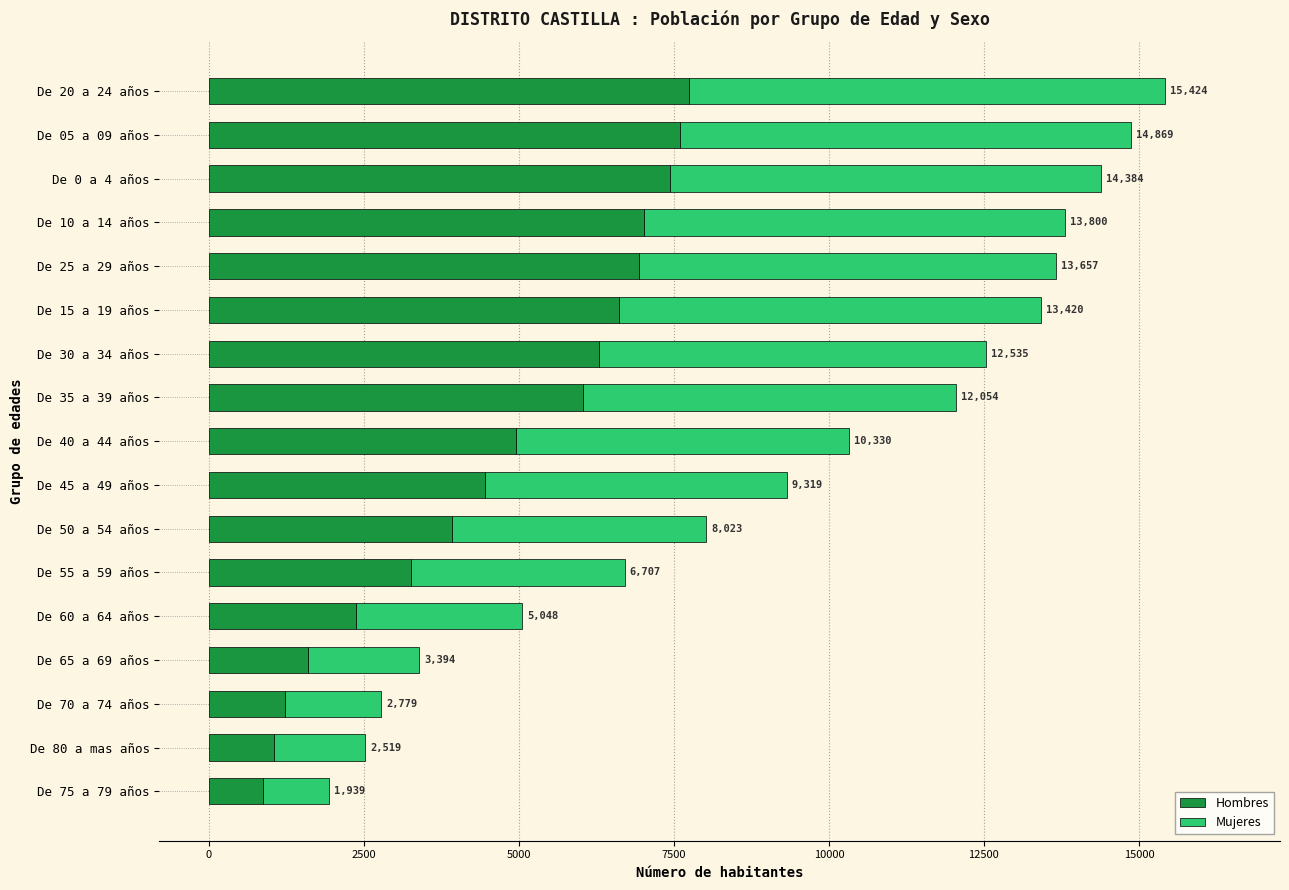

Which series has the largest total across all categories?

Mujeres